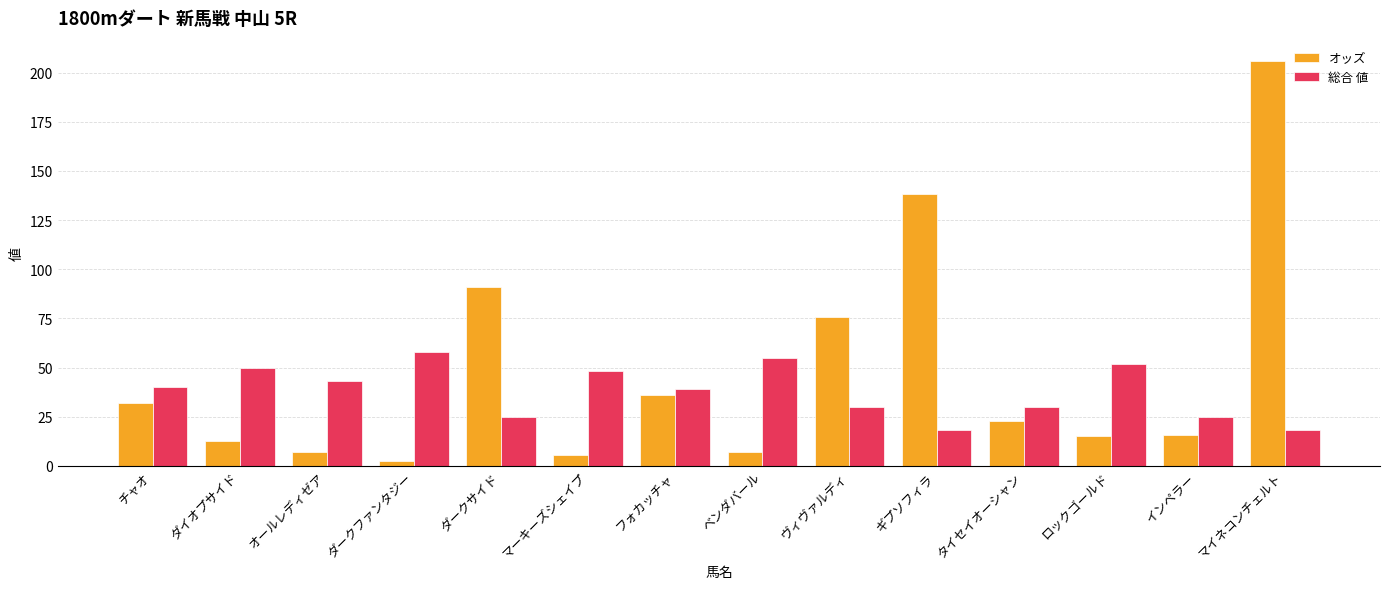

Which label corresponds to the largest value in the chart?

マイネコンチェルト